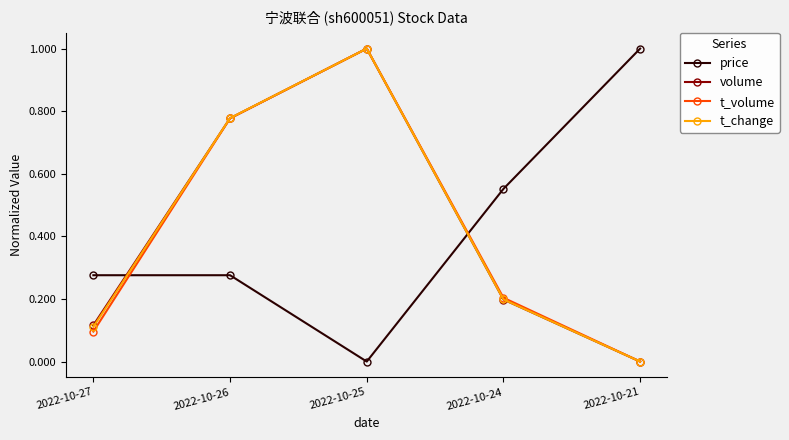

Which series ends up on top after the final intersection of t_change and price?

price